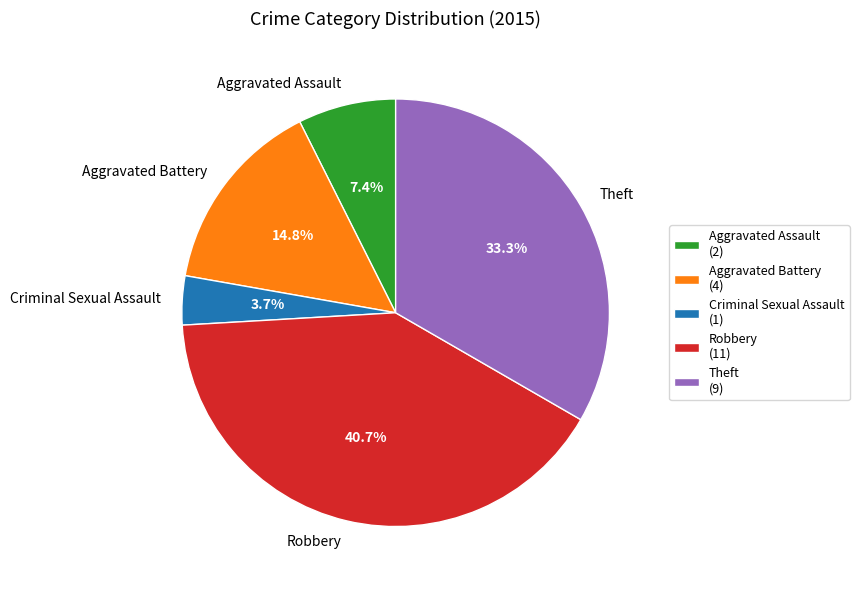

The Aggravated Battery slice represents 7% of the pie. True or false?

False